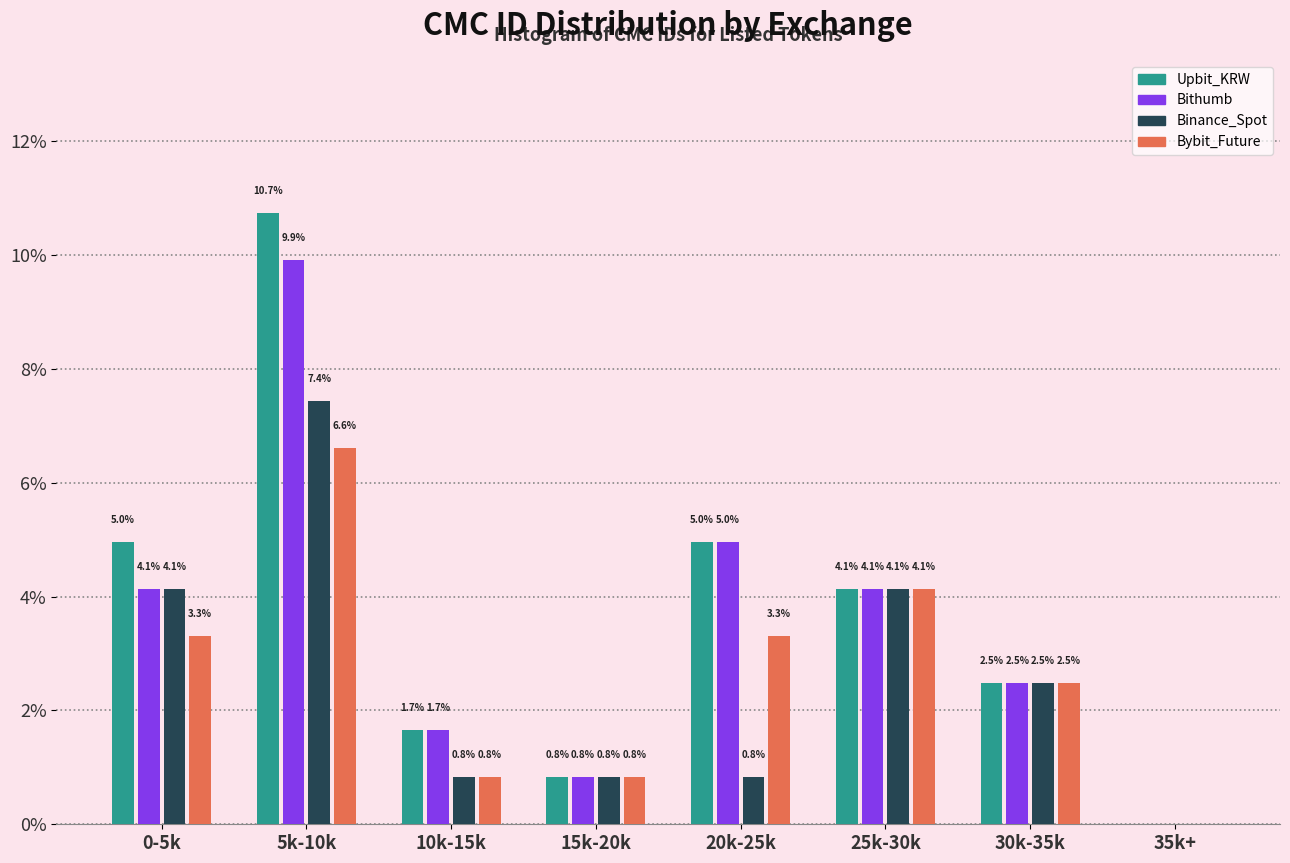

Reading left to right, list all the values displayed in this chart.

Upbit_KRW: 0-5k=5.0	5k-10k=10.7	10k-15k=1.7	15k-20k=0.8	20k-25k=5.0	25k-30k=4.1	30k-35k=2.5	35k+=0.0
Bithumb: 0-5k=4.1	5k-10k=9.9	10k-15k=1.7	15k-20k=0.8	20k-25k=5.0	25k-30k=4.1	30k-35k=2.5	35k+=0.0
Binance_Spot: 0-5k=4.1	5k-10k=7.4	10k-15k=0.8	15k-20k=0.8	20k-25k=0.8	25k-30k=4.1	30k-35k=2.5	35k+=0.0
Bybit_Future: 0-5k=3.3	5k-10k=6.6	10k-15k=0.8	15k-20k=0.8	20k-25k=3.3	25k-30k=4.1	30k-35k=2.5	35k+=0.0